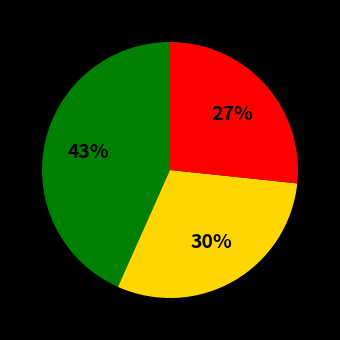

To the nearest percent, what is the average slice percentage?

33%